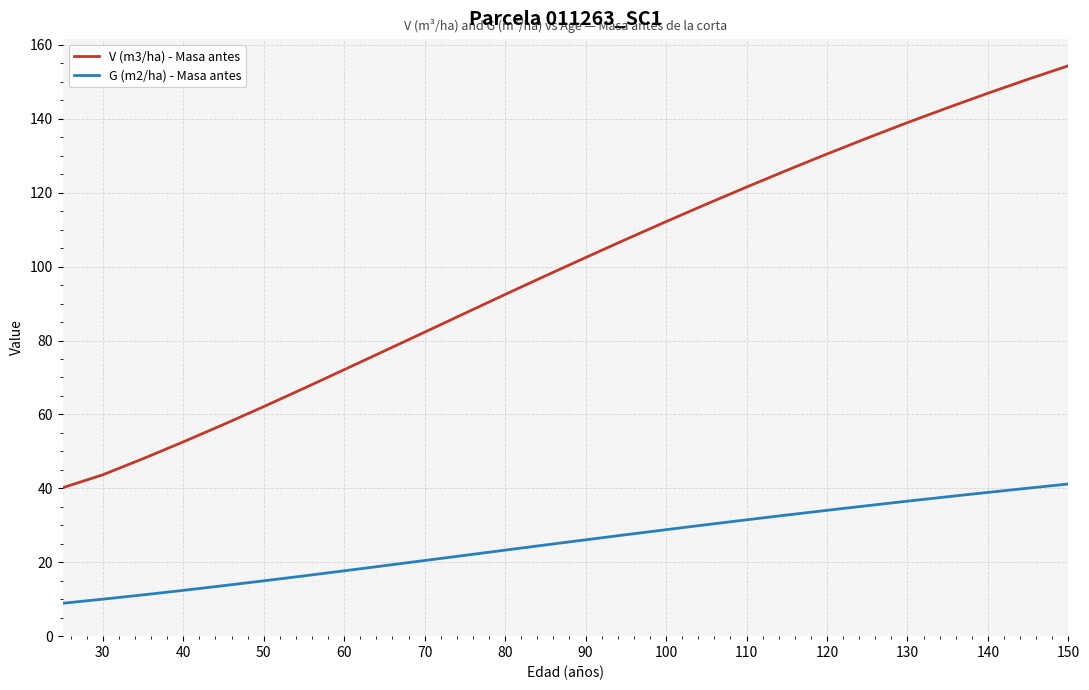

What is the maximum value for G (m2/ha) - Masa antes?

41.2